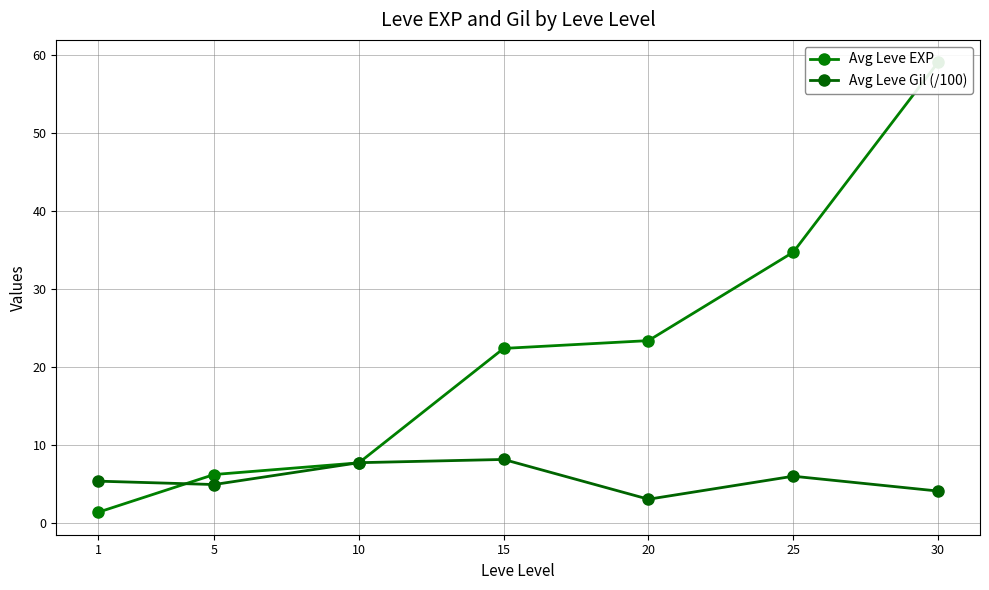

Which category has the highest value in the Avg Leve EXP series?

30